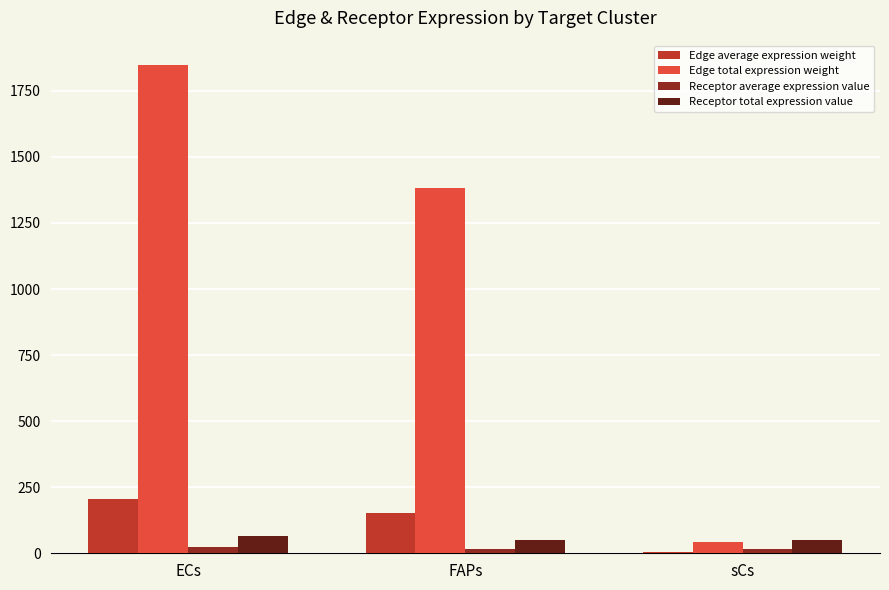

Which category has the highest value in the Edge total expression weight series?

ECs